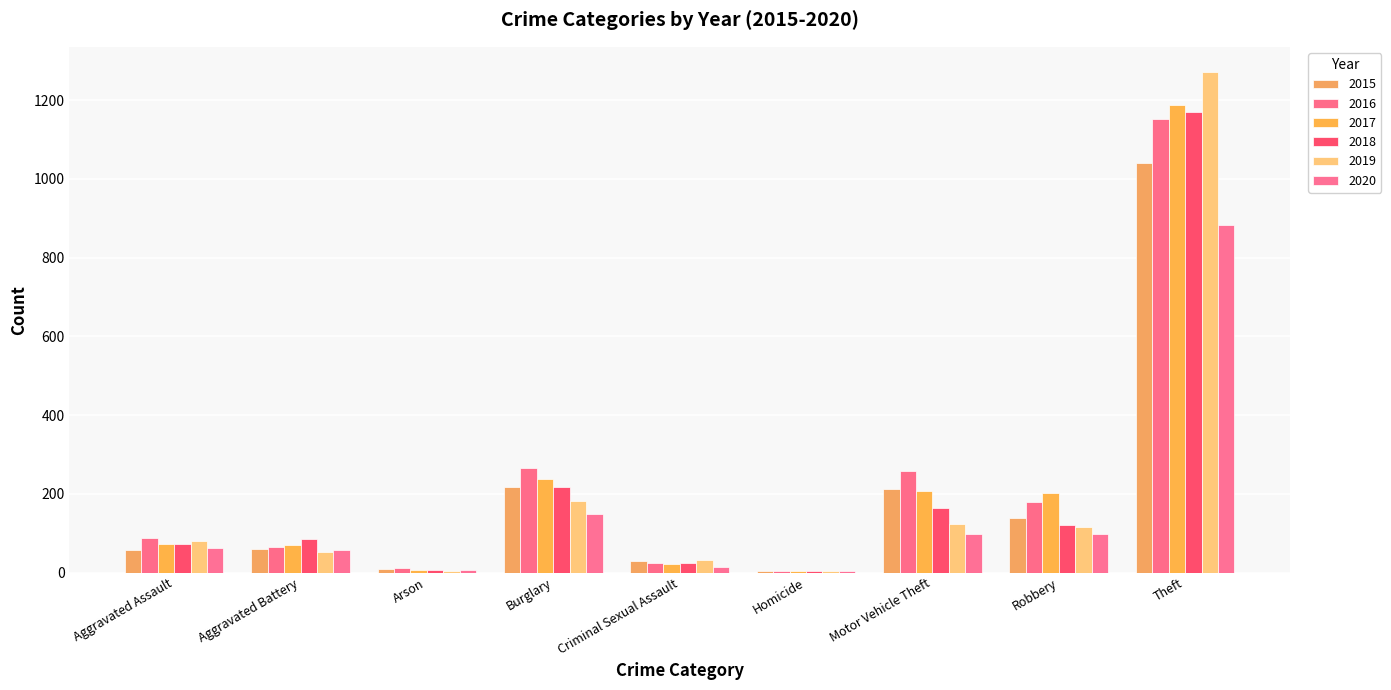

What is the maximum value shown in the chart?

1272